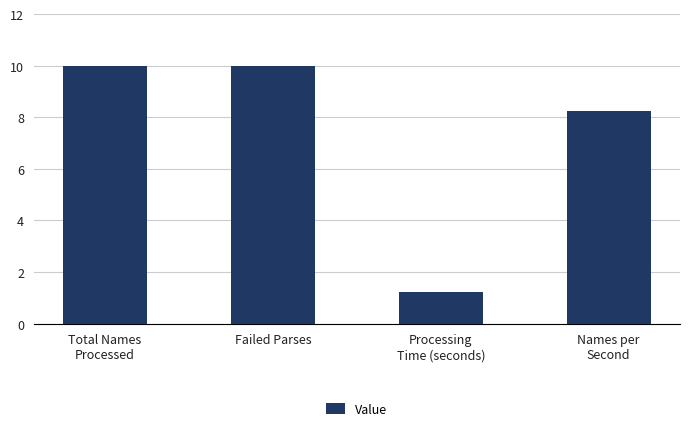

What is the difference between the values at Failed Parses and Processing
Time (seconds)?

8.8